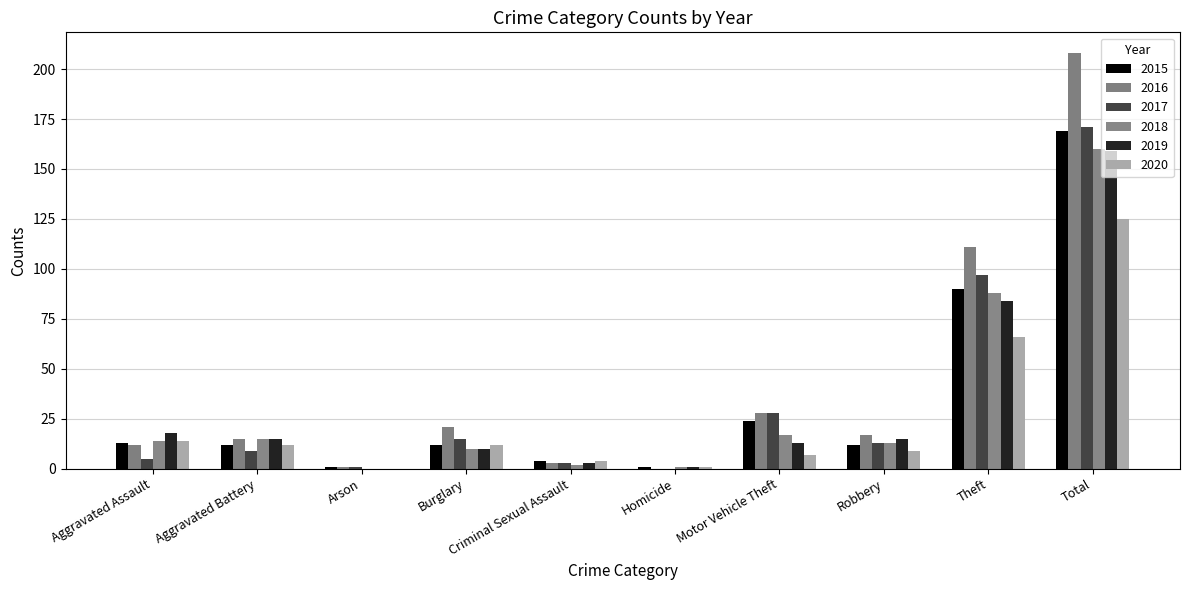

Reading left to right, what are all the values shown in this chart?

2015: 13	12	1	12	4	1	24	12	90	169
2016: 12	15	1	21	3	0	28	17	111	208
2017: 5	9	1	15	3	0	28	13	97	171
2018: 14	15	0	10	2	1	17	13	88	160
2019: 18	15	0	10	3	1	13	15	84	159
2020: 14	12	0	12	4	1	7	9	66	125